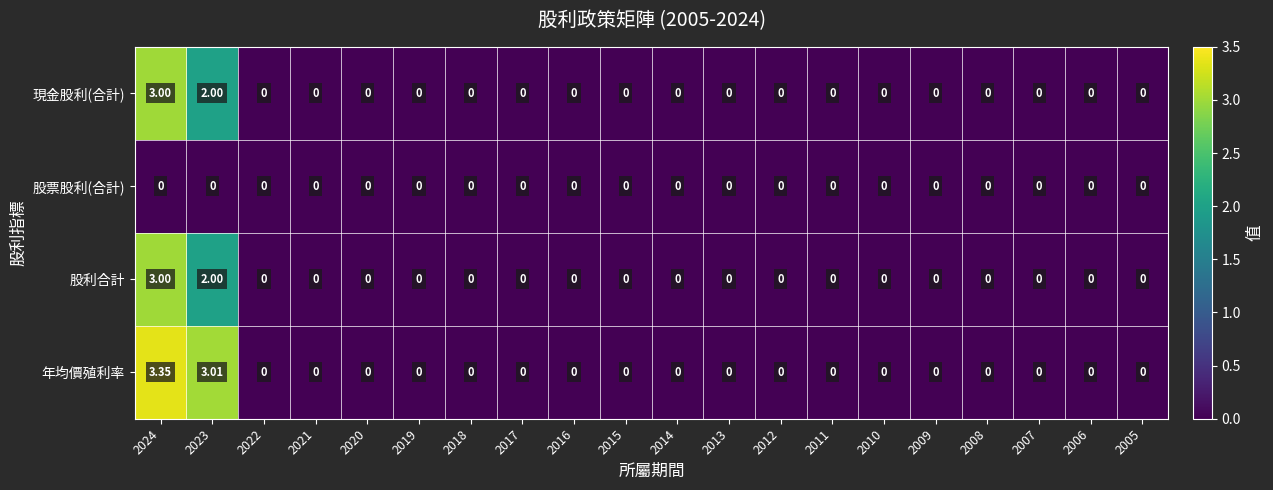

At how many categories does at least one series exceed 2?

2